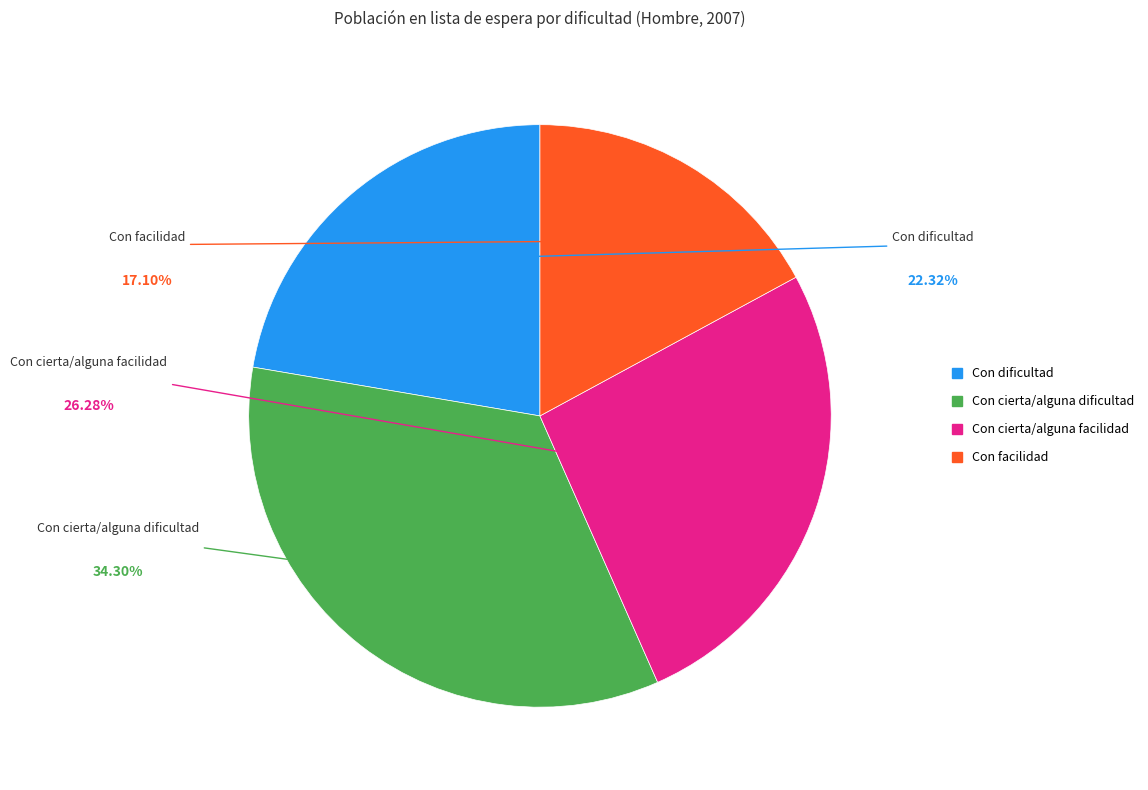

The Con cierta/alguna facilidad slice represents 26% of the pie. True or false?

True